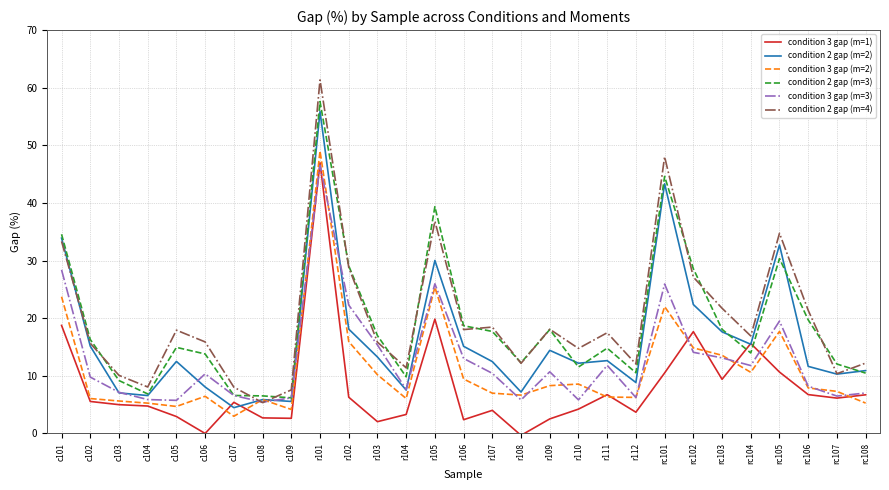

How many distinct data groups are displayed?

6